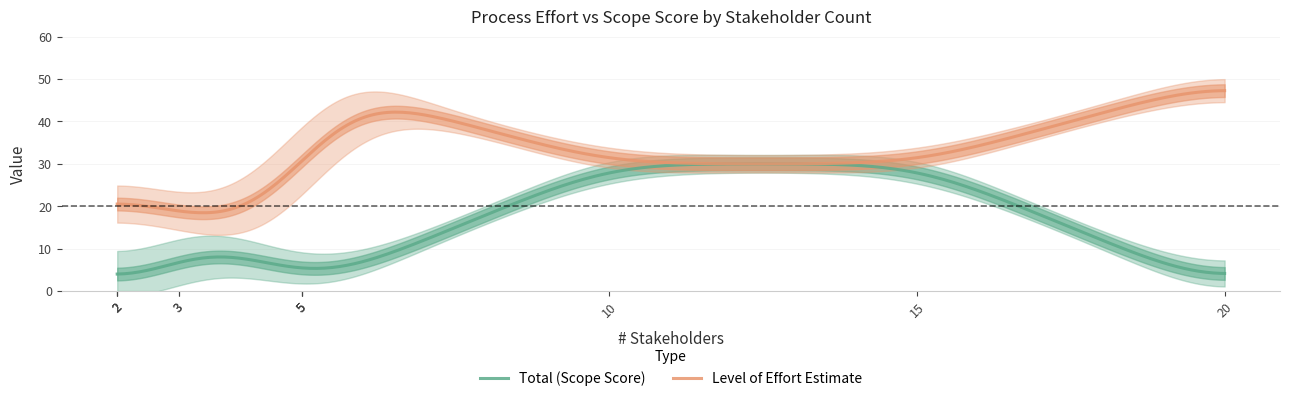

Is the value of Total at 3 greater than the value of Level of Effort Estimate at 5?

No